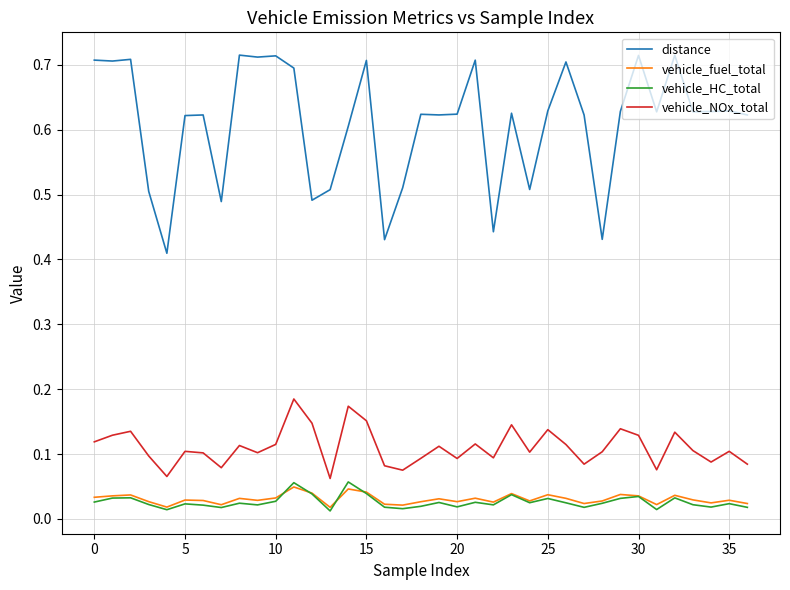

Which series has the largest range (max minus min)?

distance